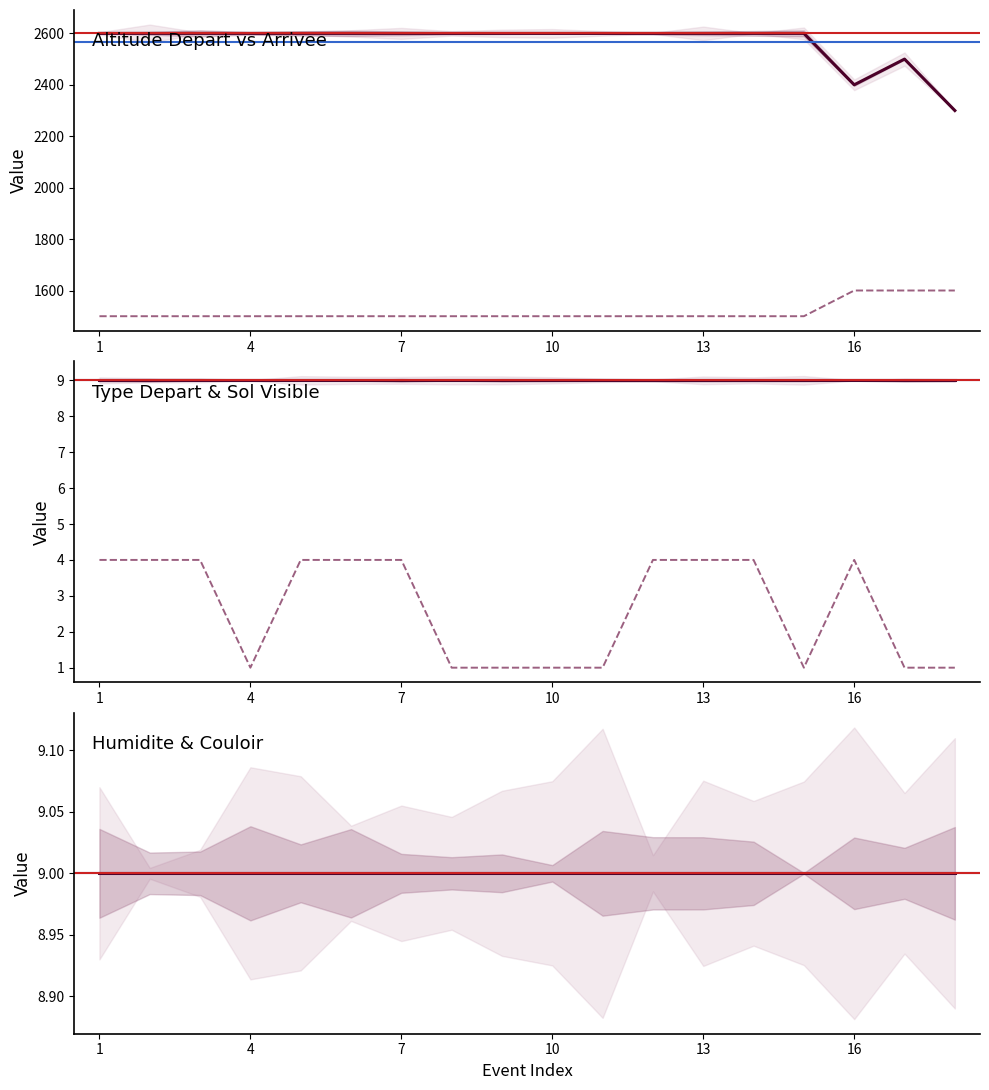

Which series has the largest range (max minus min)?

altitude depart